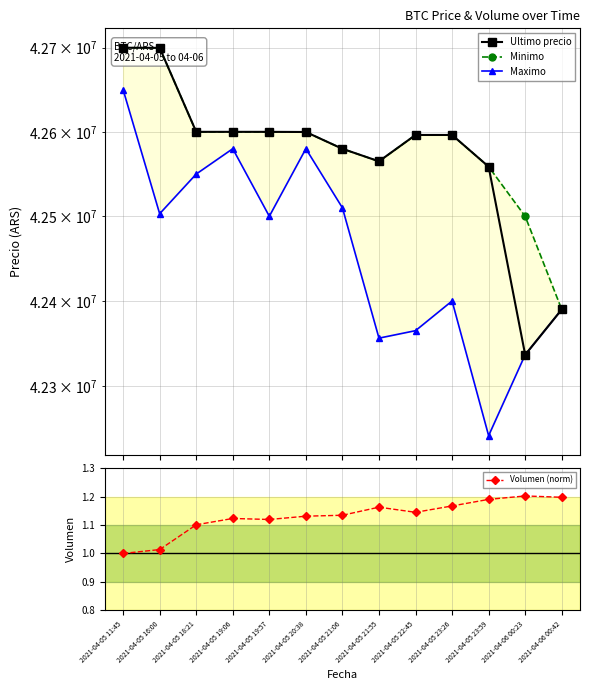

At which label is Volumen (norm) closest to 1?

2021-04-05 11:45